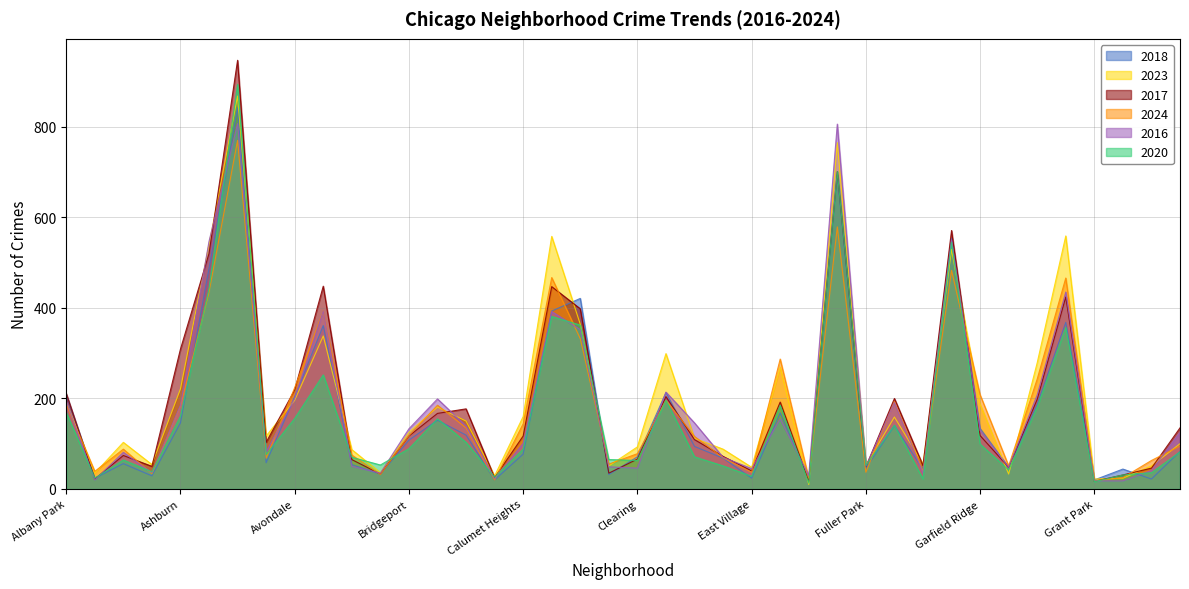

At which label does 2016 first exceed 129?

Albany Park